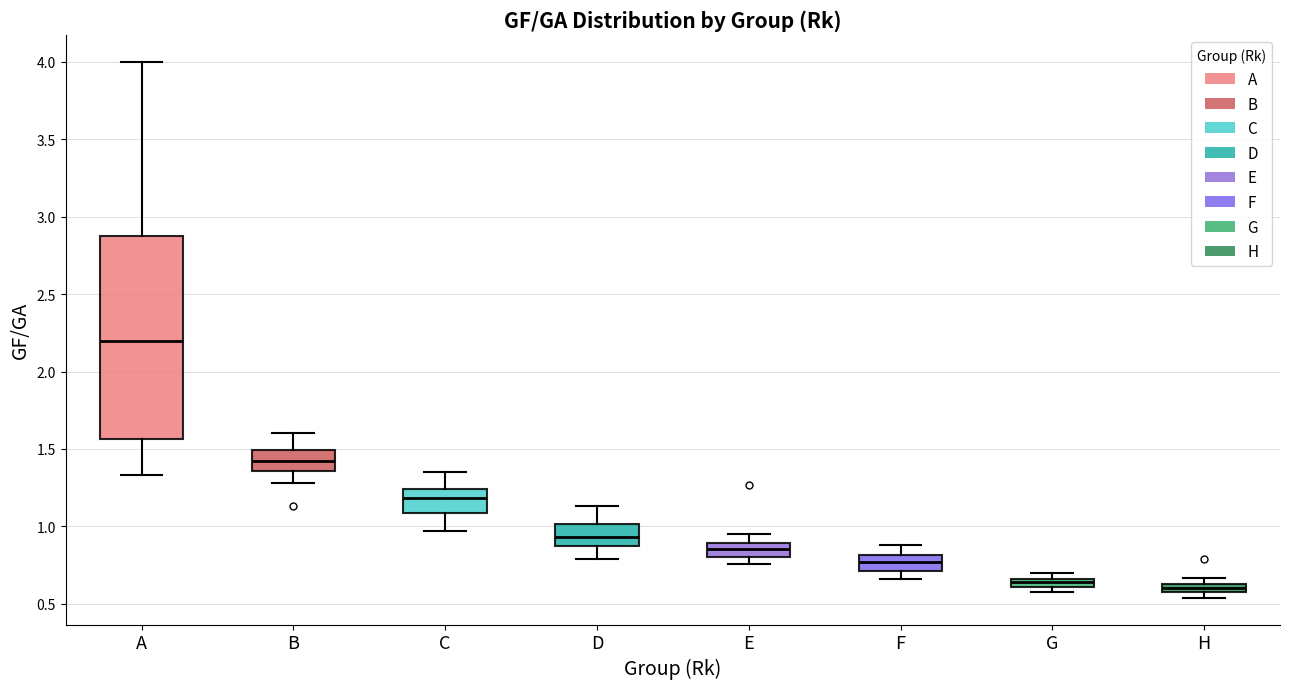

Where is the upper edge of the box for C on the y-axis? The values are not printed on the chart, so give them approximately, as read against the axis.

1.25